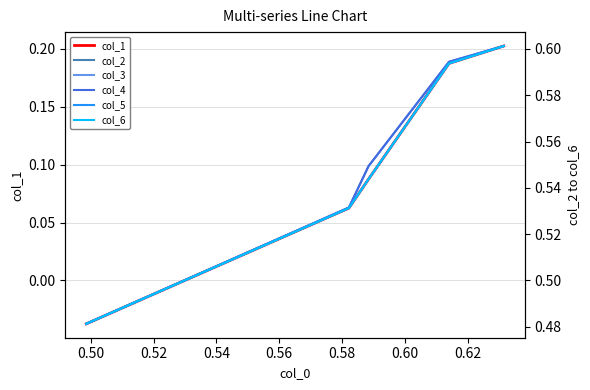

True or false: col_5 and col_1 intersect in this chart.

False